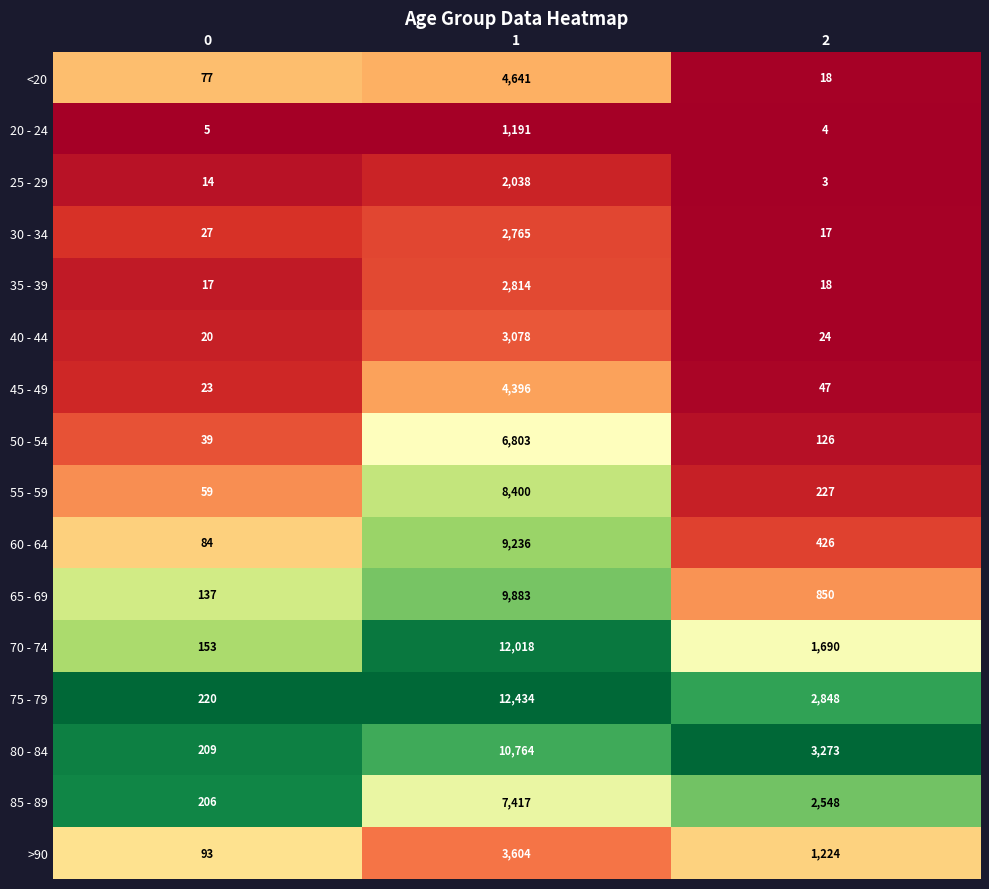

Which series changed the most between 1 and 2?

70 - 74